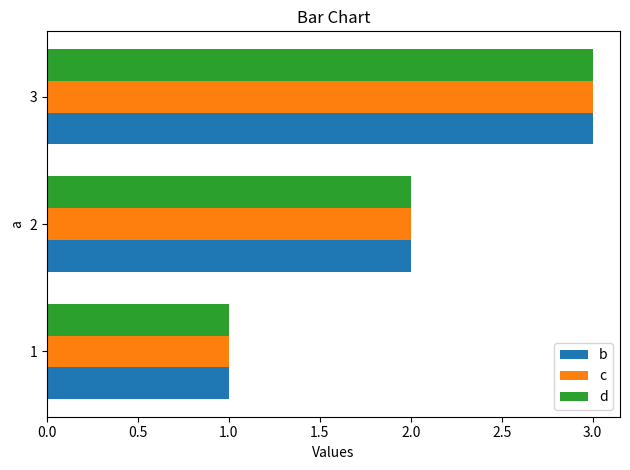

What is the greatest value displayed?

3